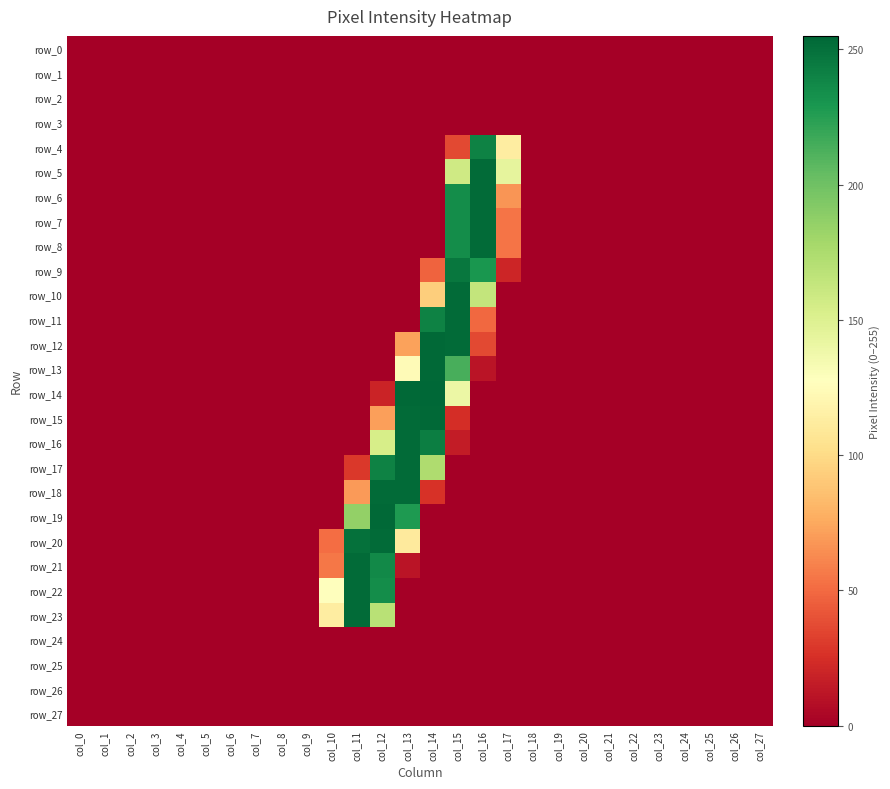

Reading left to right, what are all the values shown in this chart?

row_0: col_0=0	col_1=0	col_2=0	col_3=0	col_4=0	col_5=0	col_6=0	col_7=0	col_8=0	col_9=0	col_10=0	col_11=0	col_12=0	col_13=0	col_14=0	col_15=0	col_16=0	col_17=0	col_18=0	col_19=0	col_20=0	col_21=0	col_22=0	col_23=0	col_24=0	col_25=0	col_26=0	col_27=0
row_1: col_0=0	col_1=0	col_2=0	col_3=0	col_4=0	col_5=0	col_6=0	col_7=0	col_8=0	col_9=0	col_10=0	col_11=0	col_12=0	col_13=0	col_14=0	col_15=0	col_16=0	col_17=0	col_18=0	col_19=0	col_20=0	col_21=0	col_22=0	col_23=0	col_24=0	col_25=0	col_26=0	col_27=0
row_2: col_0=0	col_1=0	col_2=0	col_3=0	col_4=0	col_5=0	col_6=0	col_7=0	col_8=0	col_9=0	col_10=0	col_11=0	col_12=0	col_13=0	col_14=0	col_15=0	col_16=0	col_17=0	col_18=0	col_19=0	col_20=0	col_21=0	col_22=0	col_23=0	col_24=0	col_25=0	col_26=0	col_27=0
row_3: col_0=0	col_1=0	col_2=0	col_3=0	col_4=0	col_5=0	col_6=0	col_7=0	col_8=0	col_9=0	col_10=0	col_11=0	col_12=0	col_13=0	col_14=0	col_15=0	col_16=0	col_17=0	col_18=0	col_19=0	col_20=0	col_21=0	col_22=0	col_23=0	col_24=0	col_25=0	col_26=0	col_27=0
row_4: col_0=0	col_1=0	col_2=0	col_3=0	col_4=0	col_5=0	col_6=0	col_7=0	col_8=0	col_9=0	col_10=0	col_11=0	col_12=0	col_13=0	col_14=0	col_15=36	col_16=241	col_17=113	col_18=0	col_19=0	col_20=0	col_21=0	col_22=0	col_23=0	col_24=0	col_25=0	col_26=0	col_27=0
row_5: col_0=0	col_1=0	col_2=0	col_3=0	col_4=0	col_5=0	col_6=0	col_7=0	col_8=0	col_9=0	col_10=0	col_11=0	col_12=0	col_13=0	col_14=0	col_15=158	col_16=253	col_17=144	col_18=0	col_19=0	col_20=0	col_21=0	col_22=0	col_23=0	col_24=0	col_25=0	col_26=0	col_27=0
row_6: col_0=0	col_1=0	col_2=0	col_3=0	col_4=0	col_5=0	col_6=0	col_7=0	col_8=0	col_9=0	col_10=0	col_11=0	col_12=0	col_13=0	col_14=0	col_15=235	col_16=253	col_17=67	col_18=0	col_19=0	col_20=0	col_21=0	col_22=0	col_23=0	col_24=0	col_25=0	col_26=0	col_27=0
row_7: col_0=0	col_1=0	col_2=0	col_3=0	col_4=0	col_5=0	col_6=0	col_7=0	col_8=0	col_9=0	col_10=0	col_11=0	col_12=0	col_13=0	col_14=0	col_15=235	col_16=253	col_17=54	col_18=0	col_19=0	col_20=0	col_21=0	col_22=0	col_23=0	col_24=0	col_25=0	col_26=0	col_27=0
row_8: col_0=0	col_1=0	col_2=0	col_3=0	col_4=0	col_5=0	col_6=0	col_7=0	col_8=0	col_9=0	col_10=0	col_11=0	col_12=0	col_13=0	col_14=0	col_15=235	col_16=253	col_17=54	col_18=0	col_19=0	col_20=0	col_21=0	col_22=0	col_23=0	col_24=0	col_25=0	col_26=0	col_27=0
row_9: col_0=0	col_1=0	col_2=0	col_3=0	col_4=0	col_5=0	col_6=0	col_7=0	col_8=0	col_9=0	col_10=0	col_11=0	col_12=0	col_13=0	col_14=47	col_15=247	col_16=230	col_17=20	col_18=0	col_19=0	col_20=0	col_21=0	col_22=0	col_23=0	col_24=0	col_25=0	col_26=0	col_27=0
row_10: col_0=0	col_1=0	col_2=0	col_3=0	col_4=0	col_5=0	col_6=0	col_7=0	col_8=0	col_9=0	col_10=0	col_11=0	col_12=0	col_13=0	col_14=93	col_15=253	col_16=164	col_17=0	col_18=0	col_19=0	col_20=0	col_21=0	col_22=0	col_23=0	col_24=0	col_25=0	col_26=0	col_27=0
row_11: col_0=0	col_1=0	col_2=0	col_3=0	col_4=0	col_5=0	col_6=0	col_7=0	col_8=0	col_9=0	col_10=0	col_11=0	col_12=0	col_13=0	col_14=241	col_15=253	col_16=49	col_17=0	col_18=0	col_19=0	col_20=0	col_21=0	col_22=0	col_23=0	col_24=0	col_25=0	col_26=0	col_27=0
row_12: col_0=0	col_1=0	col_2=0	col_3=0	col_4=0	col_5=0	col_6=0	col_7=0	col_8=0	col_9=0	col_10=0	col_11=0	col_12=0	col_13=72	col_14=254	col_15=253	col_16=36	col_17=0	col_18=0	col_19=0	col_20=0	col_21=0	col_22=0	col_23=0	col_24=0	col_25=0	col_26=0	col_27=0
row_13: col_0=0	col_1=0	col_2=0	col_3=0	col_4=0	col_5=0	col_6=0	col_7=0	col_8=0	col_9=0	col_10=0	col_11=0	col_12=0	col_13=124	col_14=254	col_15=214	col_16=11	col_17=0	col_18=0	col_19=0	col_20=0	col_21=0	col_22=0	col_23=0	col_24=0	col_25=0	col_26=0	col_27=0
row_14: col_0=0	col_1=0	col_2=0	col_3=0	col_4=0	col_5=0	col_6=0	col_7=0	col_8=0	col_9=0	col_10=0	col_11=0	col_12=19	col_13=254	col_14=255	col_15=140	col_16=0	col_17=0	col_18=0	col_19=0	col_20=0	col_21=0	col_22=0	col_23=0	col_24=0	col_25=0	col_26=0	col_27=0
row_15: col_0=0	col_1=0	col_2=0	col_3=0	col_4=0	col_5=0	col_6=0	col_7=0	col_8=0	col_9=0	col_10=0	col_11=0	col_12=71	col_13=253	col_14=254	col_15=24	col_16=0	col_17=0	col_18=0	col_19=0	col_20=0	col_21=0	col_22=0	col_23=0	col_24=0	col_25=0	col_26=0	col_27=0
row_16: col_0=0	col_1=0	col_2=0	col_3=0	col_4=0	col_5=0	col_6=0	col_7=0	col_8=0	col_9=0	col_10=0	col_11=0	col_12=154	col_13=253	col_14=243	col_15=15	col_16=0	col_17=0	col_18=0	col_19=0	col_20=0	col_21=0	col_22=0	col_23=0	col_24=0	col_25=0	col_26=0	col_27=0
row_17: col_0=0	col_1=0	col_2=0	col_3=0	col_4=0	col_5=0	col_6=0	col_7=0	col_8=0	col_9=0	col_10=0	col_11=29	col_12=241	col_13=253	col_14=174	col_15=0	col_16=0	col_17=0	col_18=0	col_19=0	col_20=0	col_21=0	col_22=0	col_23=0	col_24=0	col_25=0	col_26=0	col_27=0
row_18: col_0=0	col_1=0	col_2=0	col_3=0	col_4=0	col_5=0	col_6=0	col_7=0	col_8=0	col_9=0	col_10=0	col_11=69	col_12=253	col_13=253	col_14=26	col_15=0	col_16=0	col_17=0	col_18=0	col_19=0	col_20=0	col_21=0	col_22=0	col_23=0	col_24=0	col_25=0	col_26=0	col_27=0
row_19: col_0=0	col_1=0	col_2=0	col_3=0	col_4=0	col_5=0	col_6=0	col_7=0	col_8=0	col_9=0	col_10=0	col_11=186	col_12=254	col_13=228	col_14=0	col_15=0	col_16=0	col_17=0	col_18=0	col_19=0	col_20=0	col_21=0	col_22=0	col_23=0	col_24=0	col_25=0	col_26=0	col_27=0
row_20: col_0=0	col_1=0	col_2=0	col_3=0	col_4=0	col_5=0	col_6=0	col_7=0	col_8=0	col_9=0	col_10=51	col_11=250	col_12=253	col_13=111	col_14=0	col_15=0	col_16=0	col_17=0	col_18=0	col_19=0	col_20=0	col_21=0	col_22=0	col_23=0	col_24=0	col_25=0	col_26=0	col_27=0
row_21: col_0=0	col_1=0	col_2=0	col_3=0	col_4=0	col_5=0	col_6=0	col_7=0	col_8=0	col_9=0	col_10=55	col_11=253	col_12=237	col_13=11	col_14=0	col_15=0	col_16=0	col_17=0	col_18=0	col_19=0	col_20=0	col_21=0	col_22=0	col_23=0	col_24=0	col_25=0	col_26=0	col_27=0
row_22: col_0=0	col_1=0	col_2=0	col_3=0	col_4=0	col_5=0	col_6=0	col_7=0	col_8=0	col_9=0	col_10=127	col_11=253	col_12=235	col_13=0	col_14=0	col_15=0	col_16=0	col_17=0	col_18=0	col_19=0	col_20=0	col_21=0	col_22=0	col_23=0	col_24=0	col_25=0	col_26=0	col_27=0
row_23: col_0=0	col_1=0	col_2=0	col_3=0	col_4=0	col_5=0	col_6=0	col_7=0	col_8=0	col_9=0	col_10=113	col_11=253	col_12=169	col_13=0	col_14=0	col_15=0	col_16=0	col_17=0	col_18=0	col_19=0	col_20=0	col_21=0	col_22=0	col_23=0	col_24=0	col_25=0	col_26=0	col_27=0
row_24: col_0=0	col_1=0	col_2=0	col_3=0	col_4=0	col_5=0	col_6=0	col_7=0	col_8=0	col_9=0	col_10=0	col_11=0	col_12=0	col_13=0	col_14=0	col_15=0	col_16=0	col_17=0	col_18=0	col_19=0	col_20=0	col_21=0	col_22=0	col_23=0	col_24=0	col_25=0	col_26=0	col_27=0
row_25: col_0=0	col_1=0	col_2=0	col_3=0	col_4=0	col_5=0	col_6=0	col_7=0	col_8=0	col_9=0	col_10=0	col_11=0	col_12=0	col_13=0	col_14=0	col_15=0	col_16=0	col_17=0	col_18=0	col_19=0	col_20=0	col_21=0	col_22=0	col_23=0	col_24=0	col_25=0	col_26=0	col_27=0
row_26: col_0=0	col_1=0	col_2=0	col_3=0	col_4=0	col_5=0	col_6=0	col_7=0	col_8=0	col_9=0	col_10=0	col_11=0	col_12=0	col_13=0	col_14=0	col_15=0	col_16=0	col_17=0	col_18=0	col_19=0	col_20=0	col_21=0	col_22=0	col_23=0	col_24=0	col_25=0	col_26=0	col_27=0
row_27: col_0=0	col_1=0	col_2=0	col_3=0	col_4=0	col_5=0	col_6=0	col_7=0	col_8=0	col_9=0	col_10=0	col_11=0	col_12=0	col_13=0	col_14=0	col_15=0	col_16=0	col_17=0	col_18=0	col_19=0	col_20=0	col_21=0	col_22=0	col_23=0	col_24=0	col_25=0	col_26=0	col_27=0